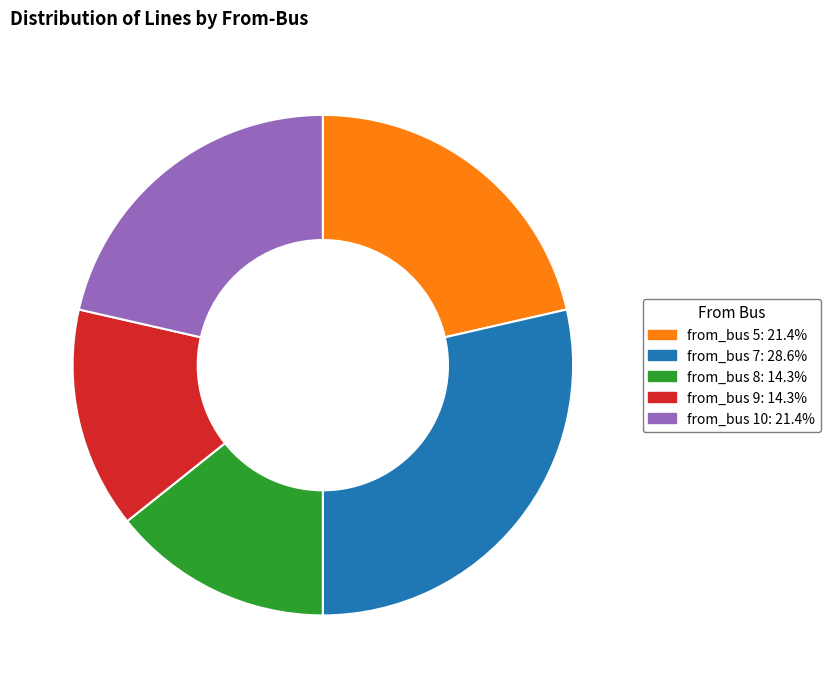

Is there any slice that represents more than half of the pie?

No